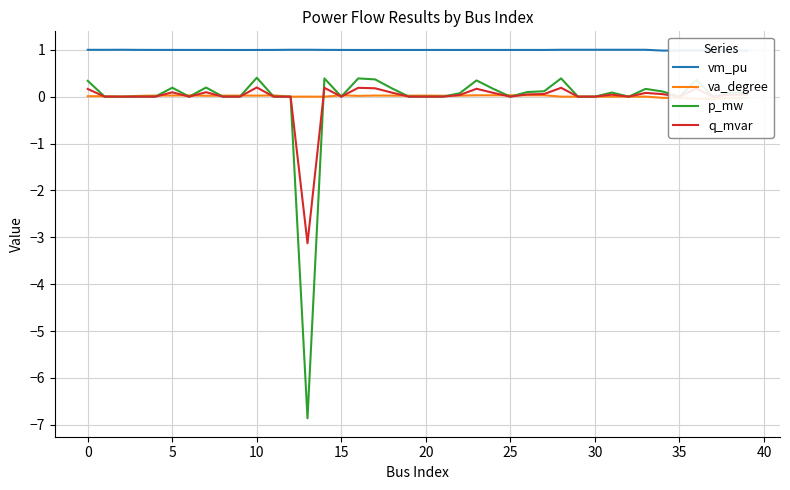

What are all the series names shown in the legend?

vm_pu, va_degree, p_mw, q_mvar